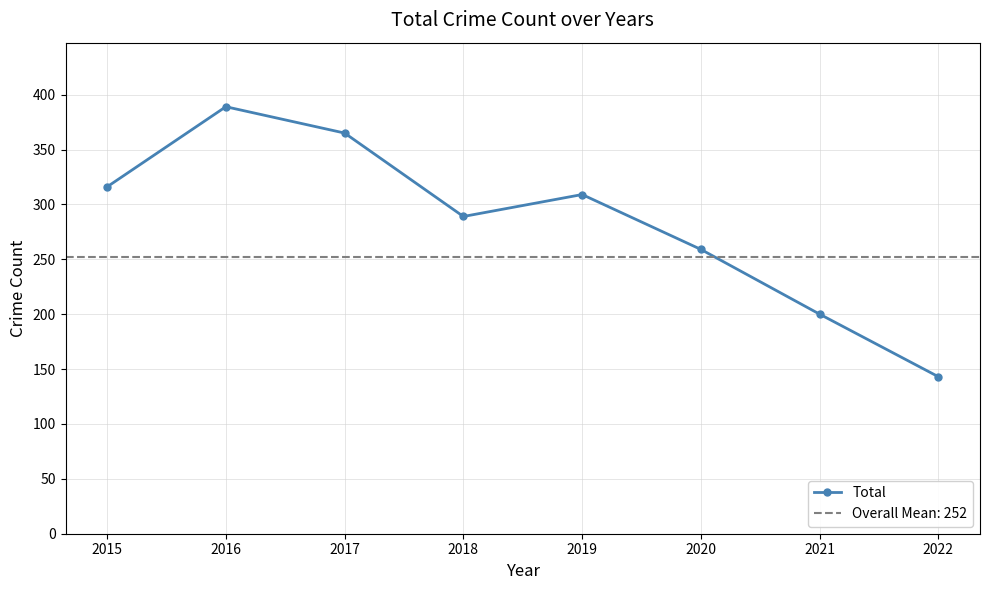

Reading left to right, what are all the values shown in this chart?

316	389	365	289	309	259	200	143